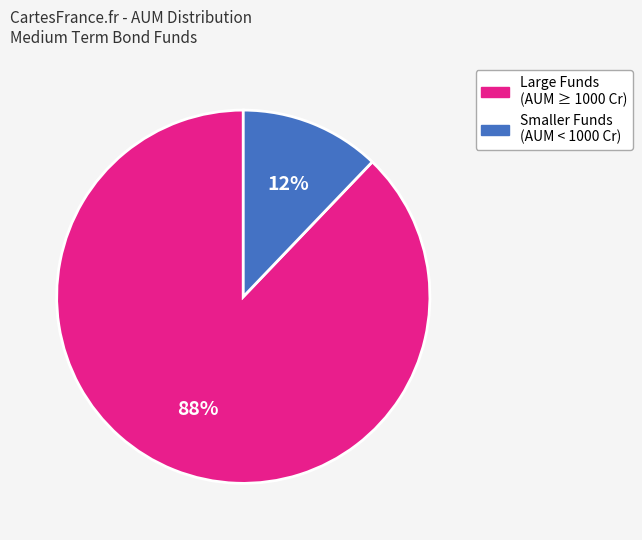

Is it true that Large Funds (AUM ≥ 1000 Cr) is 99% of the pie?

False